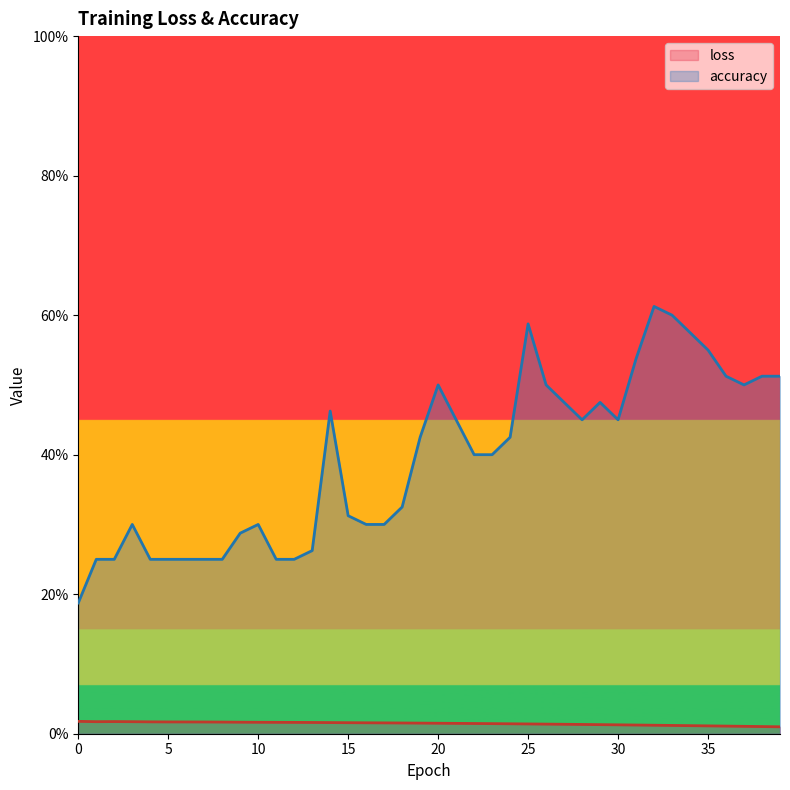

What are all the series names shown in the legend?

loss, accuracy